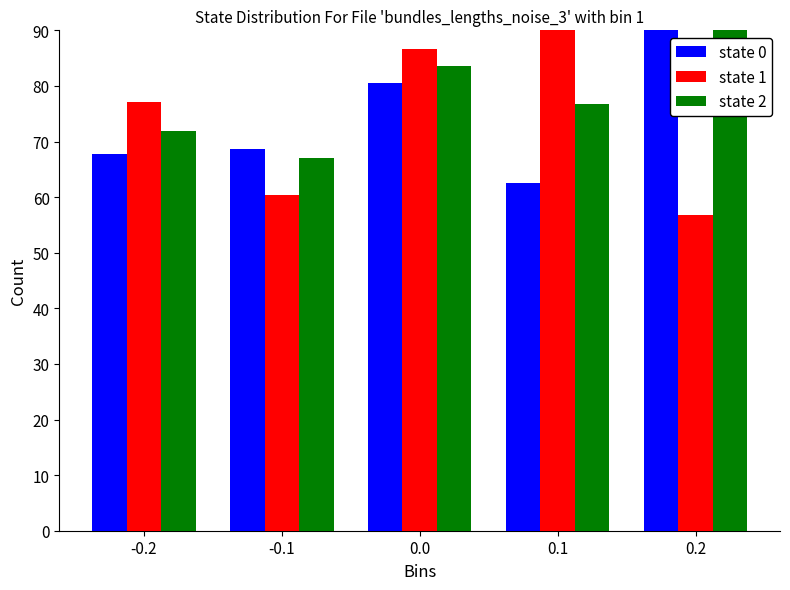

At 0.0, list the series in order from largest to smallest.

state 1, state 2, state 0